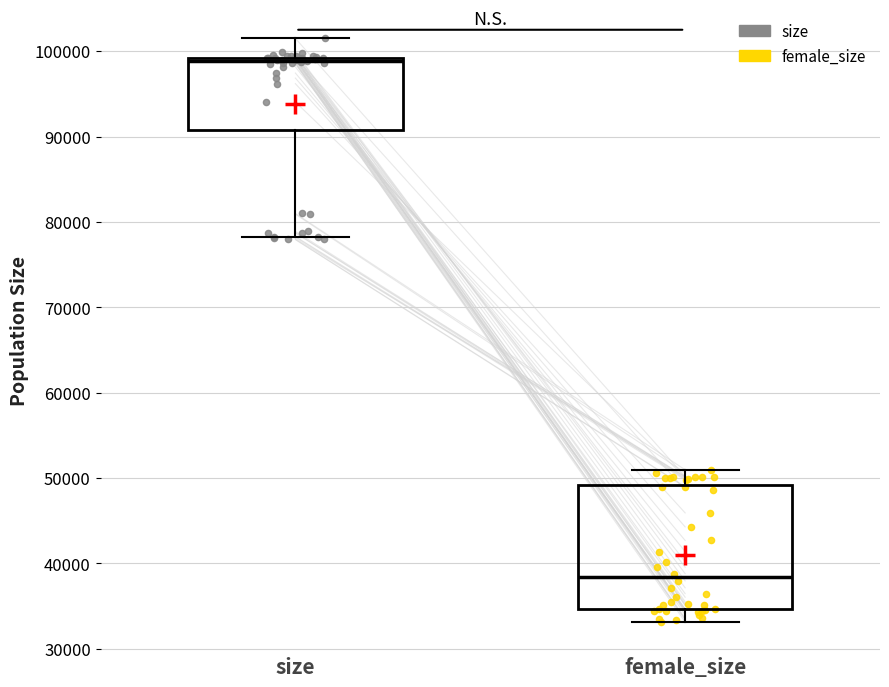

Reading left to right, transcribe this box plot: for each box, give where its median line is, the range the box spans, and where its two whiskers end, as read against the y-axis. The values are not printed on the chart, so give them approximately, as read against the axis.

size: median 99000 (just below the box's upper edge), box 91000 to 99000, whiskers 78000 to 101000
female_size: median 38000, box 35000 to 49000, whiskers 33000 to 51000